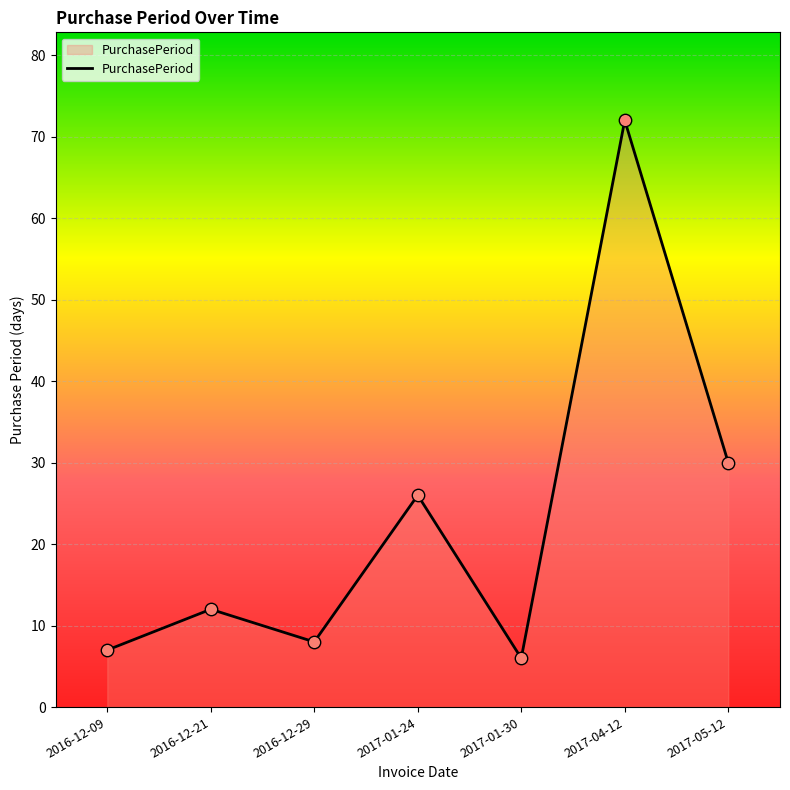

Between 2017-01-30 and 2016-12-09, which is larger?

2016-12-09